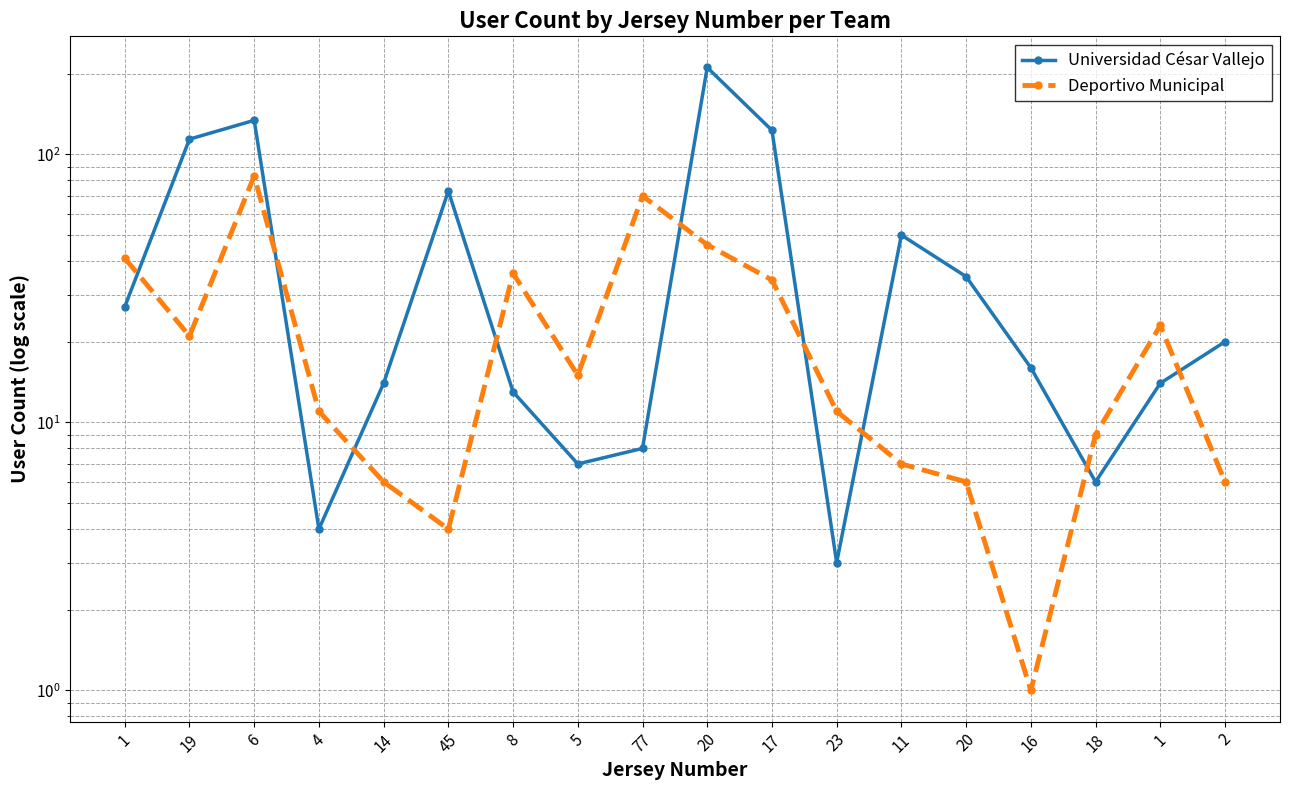

Which series has the widest spread of values?

Universidad César Vallejo